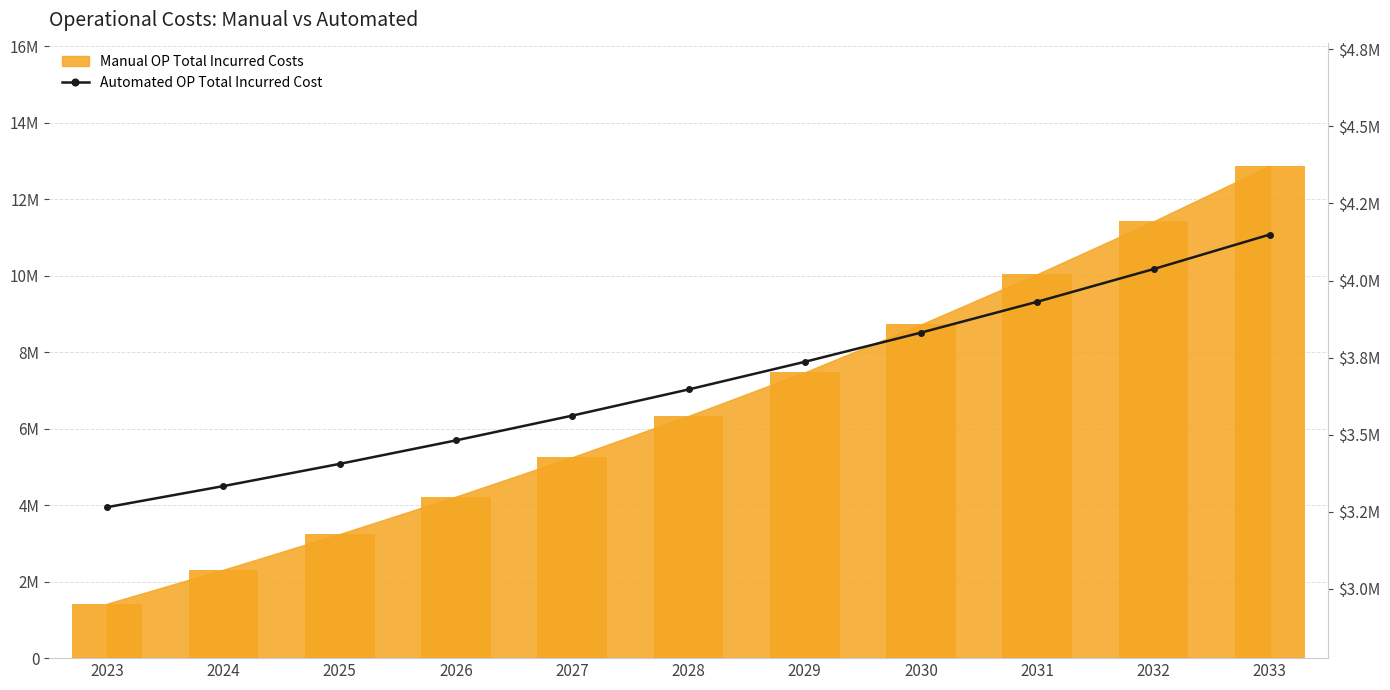

Are the bars grouped side by side (vs. stacked)?

No